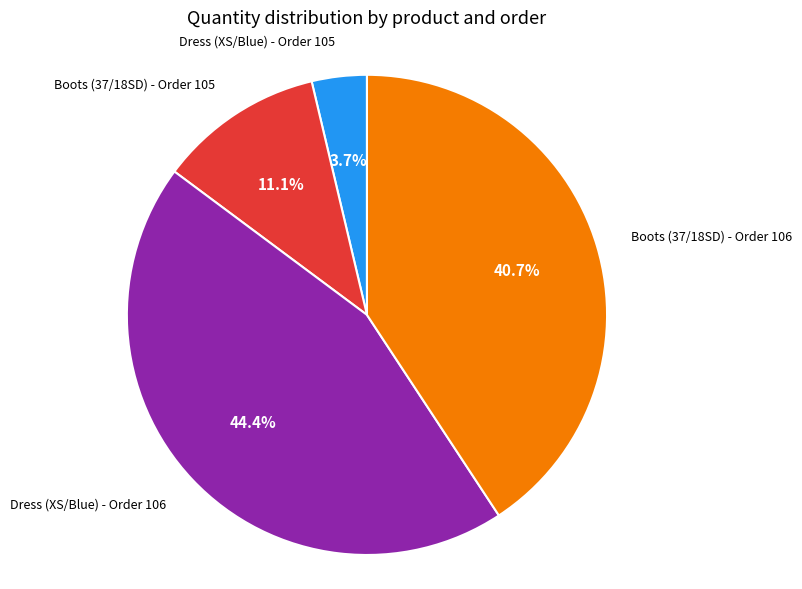

Approximately how many times larger is the value at Boots (37/18SD) - Order 105 compared to Boots (37/18SD) - Order 106?

0.3